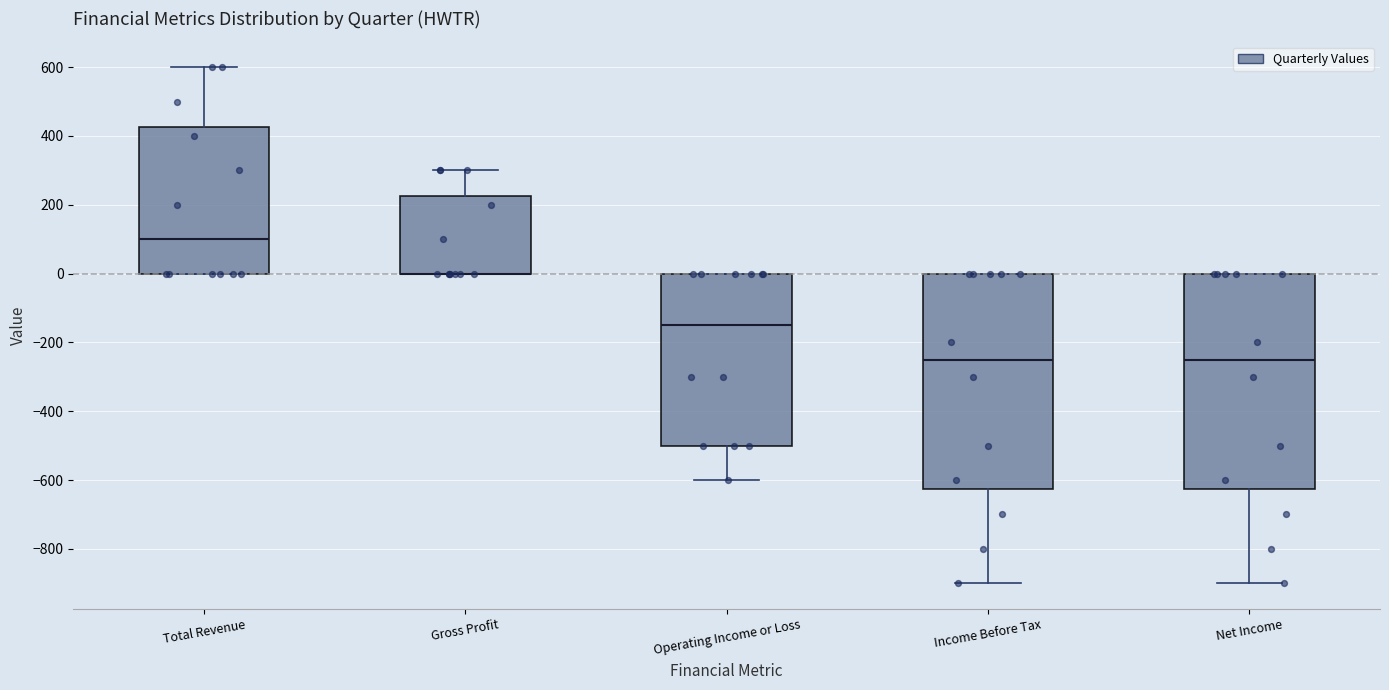

Reading left to right, read every box against the y-axis: the position of its median line, the range the box covers, and the ends of its whiskers. The values are not printed on the chart, so give them approximately, as read against the axis.

Total Revenue: median 100, box 0 to 420, whiskers 0 to 600
Gross Profit: median 0 (drawn on the box's lower edge), box 0 to 220, whiskers 0 to 300
Operating Income or Loss: median -140, box -500 to 0, whiskers -600 to 0
Income Before Tax: median -240, box -620 to 0, whiskers -900 to 0
Net Income: median -240, box -620 to 0, whiskers -900 to 0